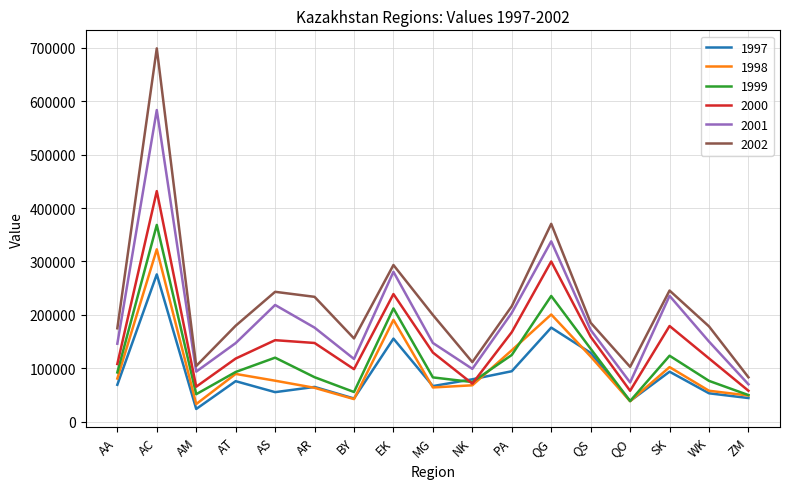

Rank the series by their maximum value, from highest to lowest.

2002, 2001, 2000, 1999, 1998, 1997